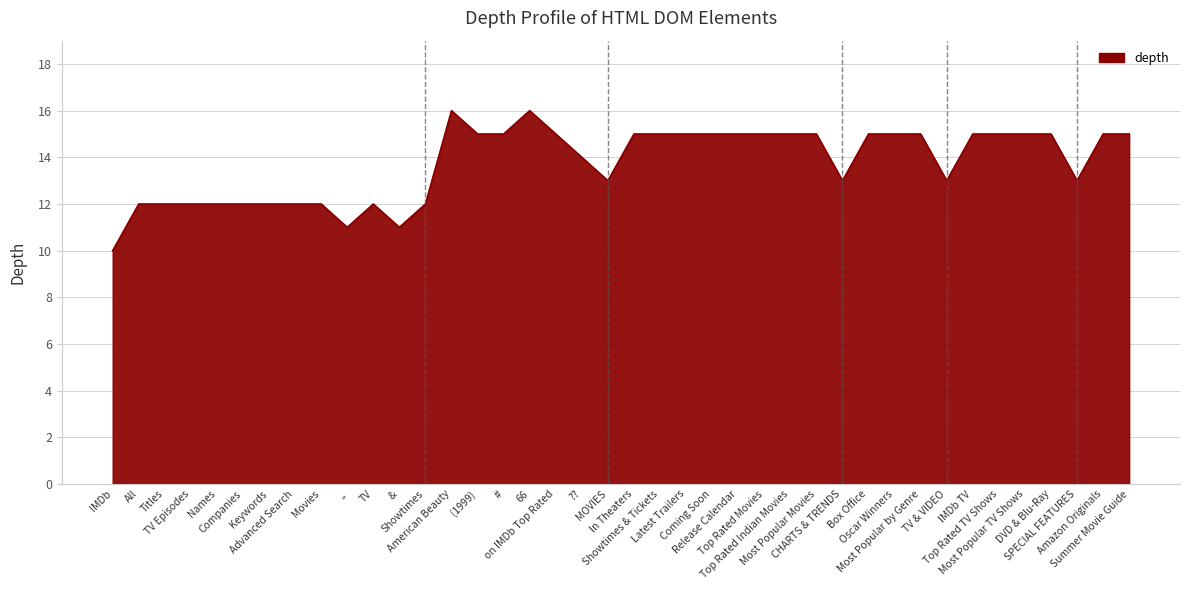

What is the sum of the values at 66 and Amazon Originals?

31